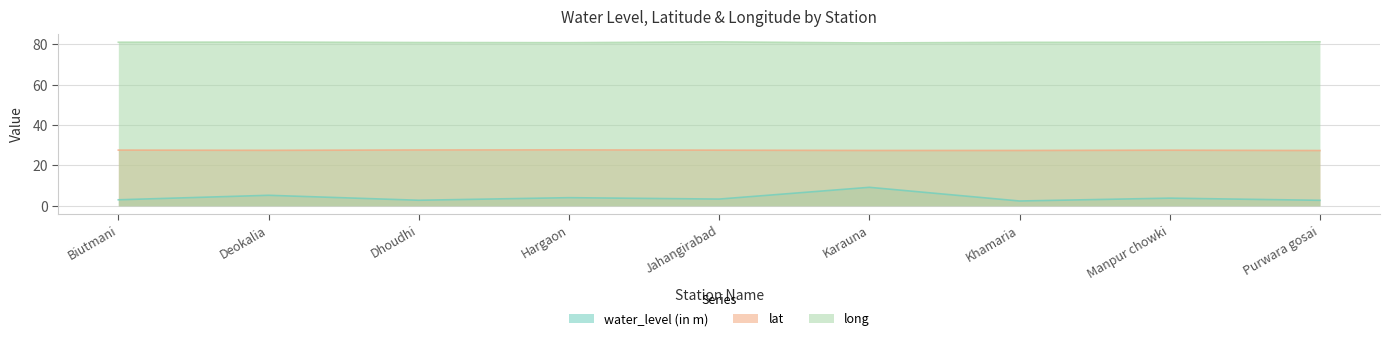

How many distinct data groups are displayed?

3